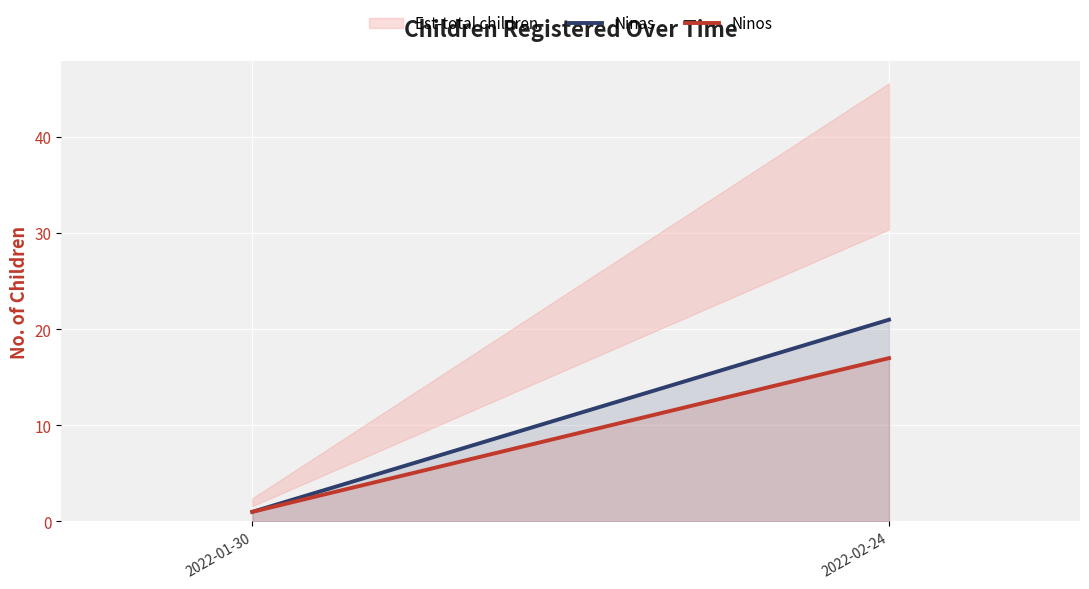

At which category is the sum across all series the highest?

2022-02-24